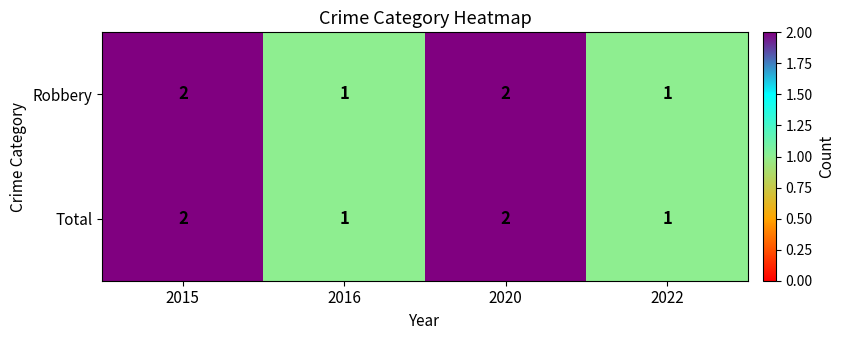

What is the sum of all Total values?

6